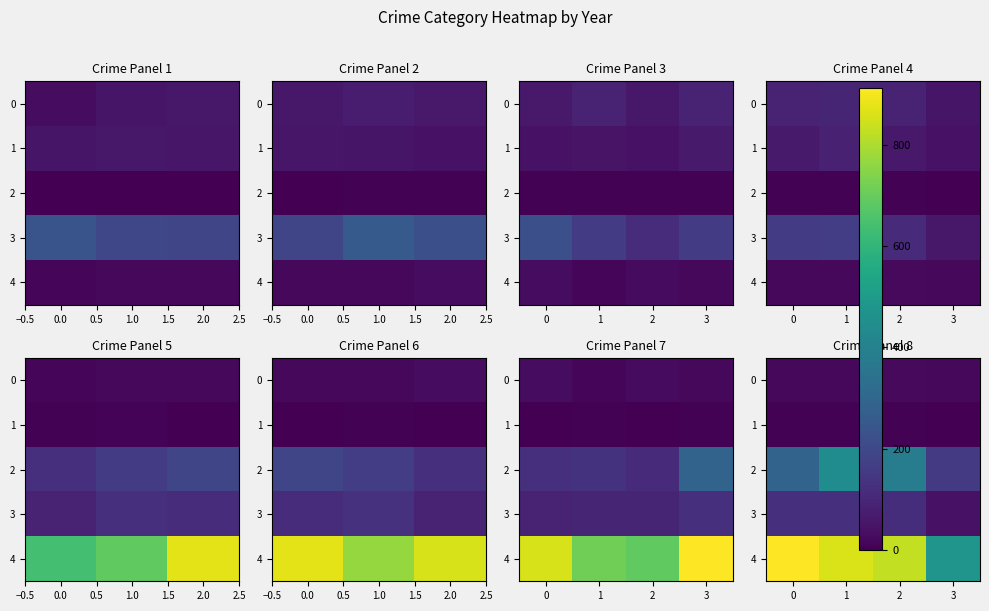

How many values in the 4 series are below 861?

2